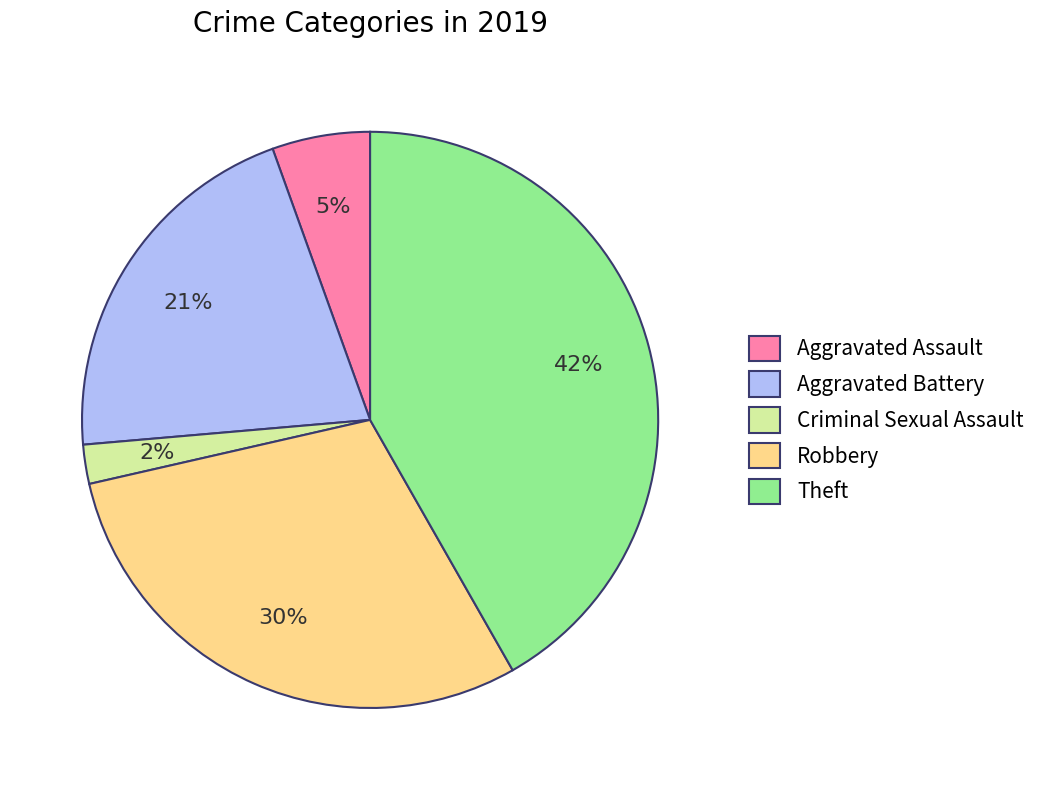

To the nearest percent, what is the combined percentage of Aggravated Battery and Theft?

63%